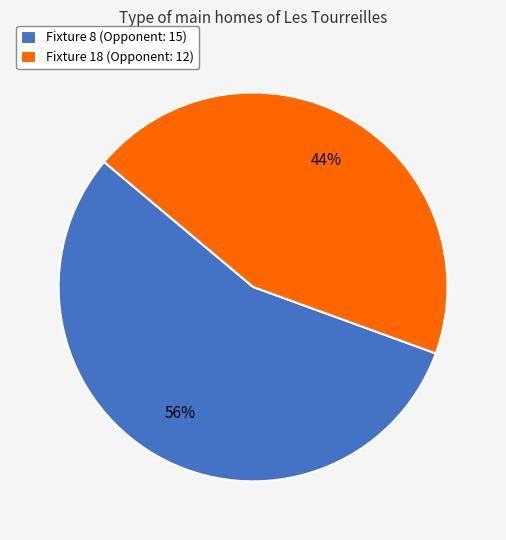

Which has a higher value, Fixture 18 (Opponent: 12) or Fixture 8 (Opponent: 15)?

Fixture 8 (Opponent: 15)